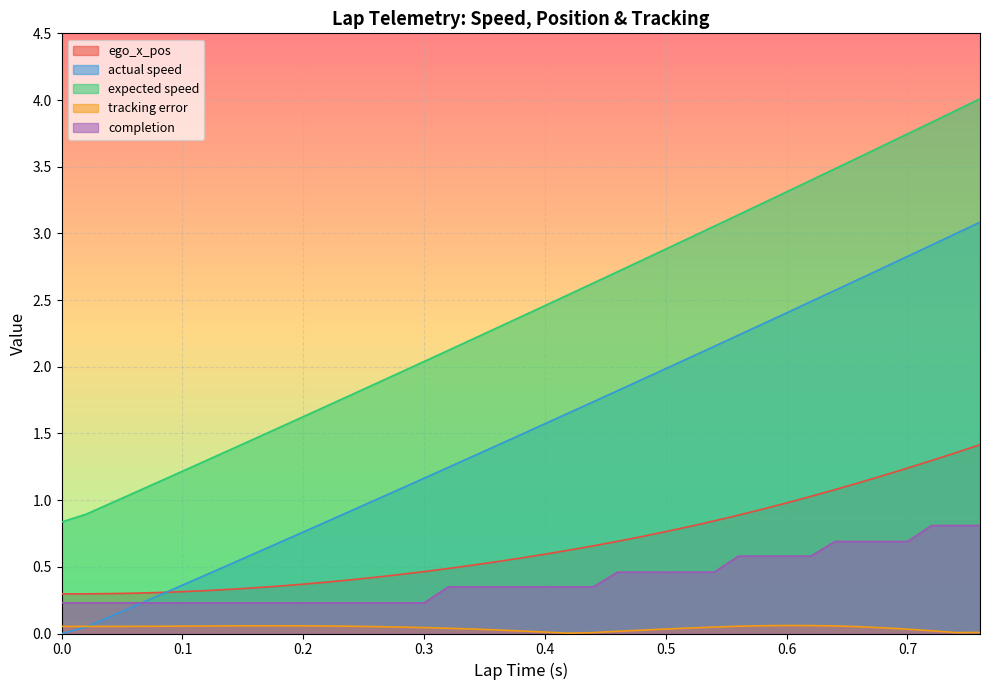

What is the average value of the expected speed series?

2.4